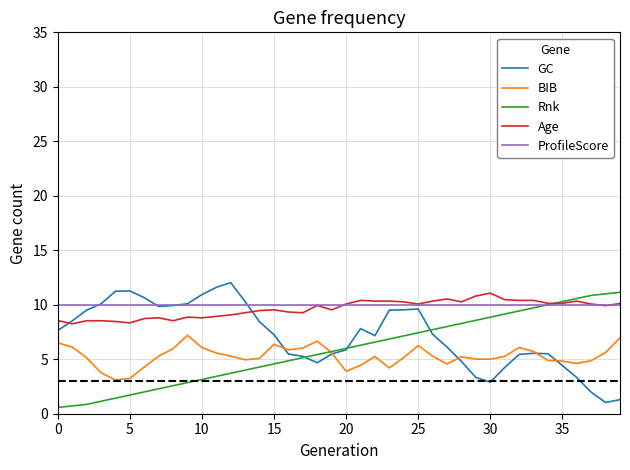

True or false: Age and BIB cross at least once.

False